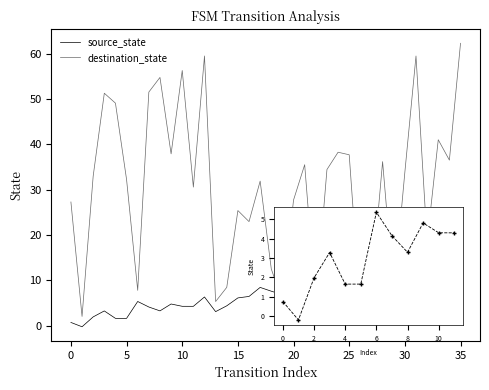

What is the greatest value displayed?

62.3